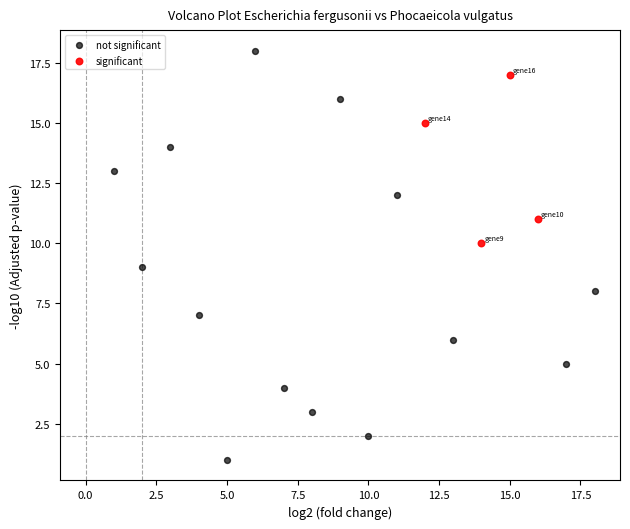

Which series has the largest Y range (max minus min)?

not significant